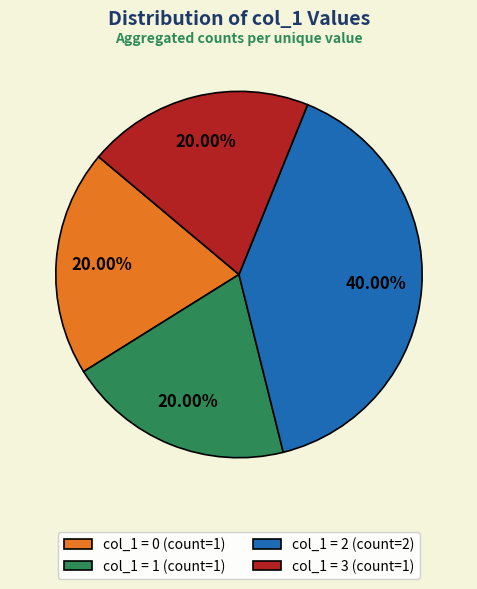

What is the largest slice in the pie chart?

col_1 = 2 (count=2)